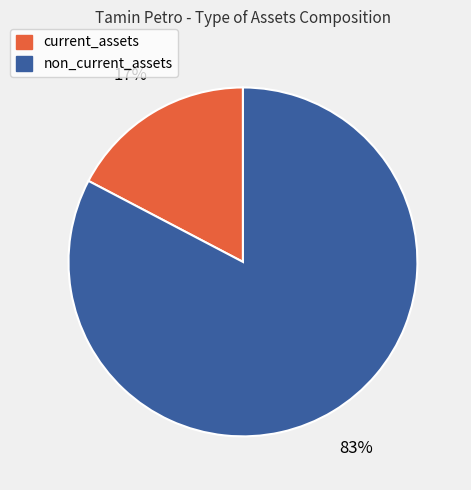

Combined, do non_current_assets and current_assets account for over 50%?

Yes